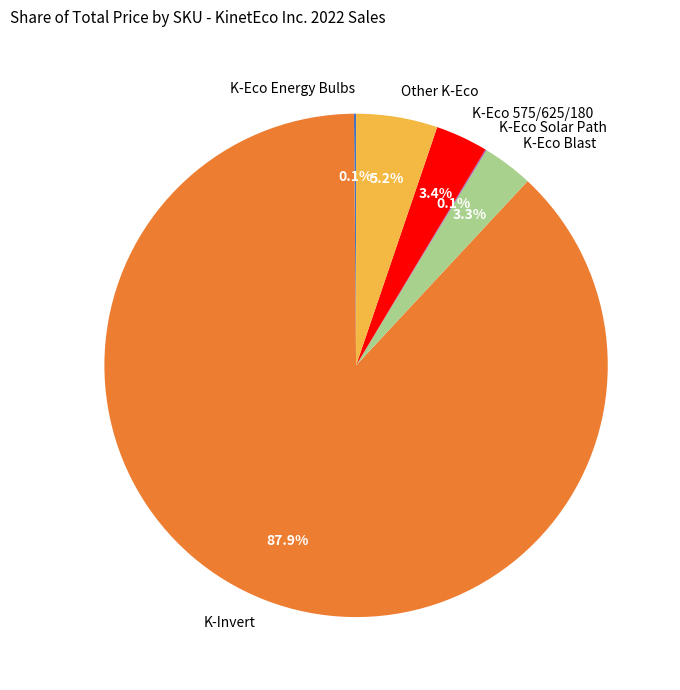

To the nearest percent, what is the average slice percentage?

17%